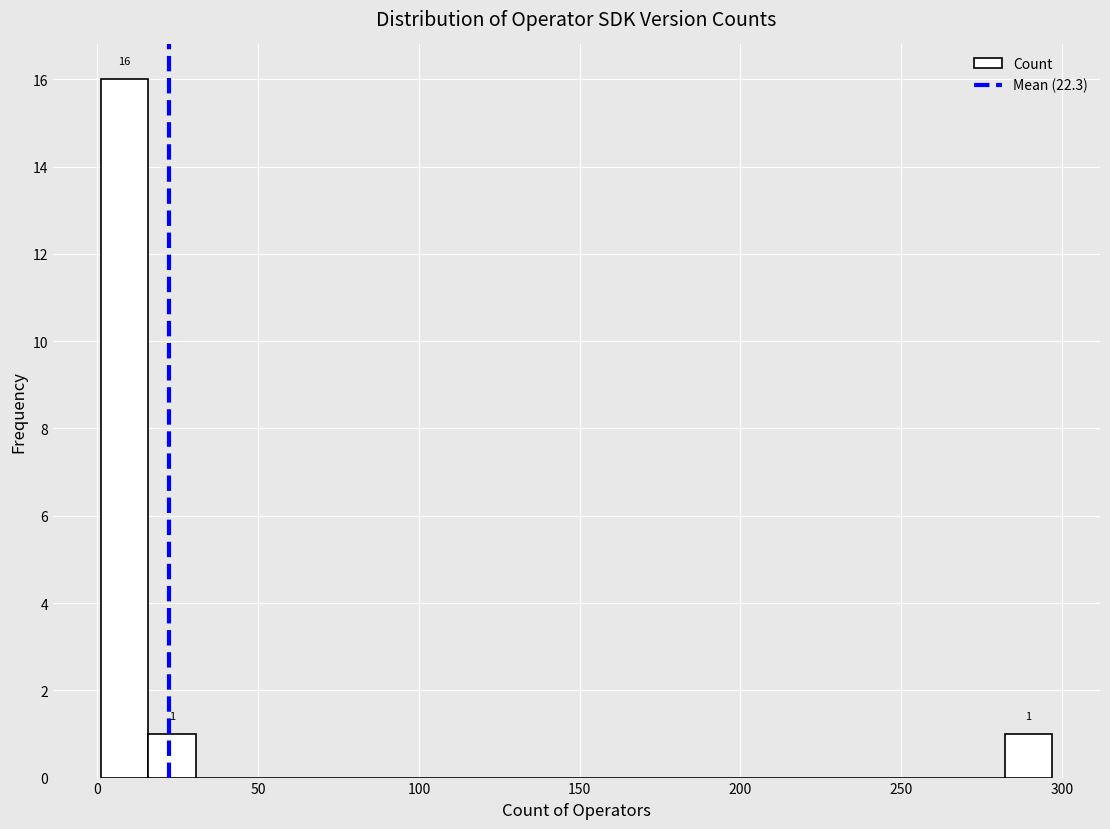

Read against the x-axis, roughly where is the centre of the tallest bar?

10